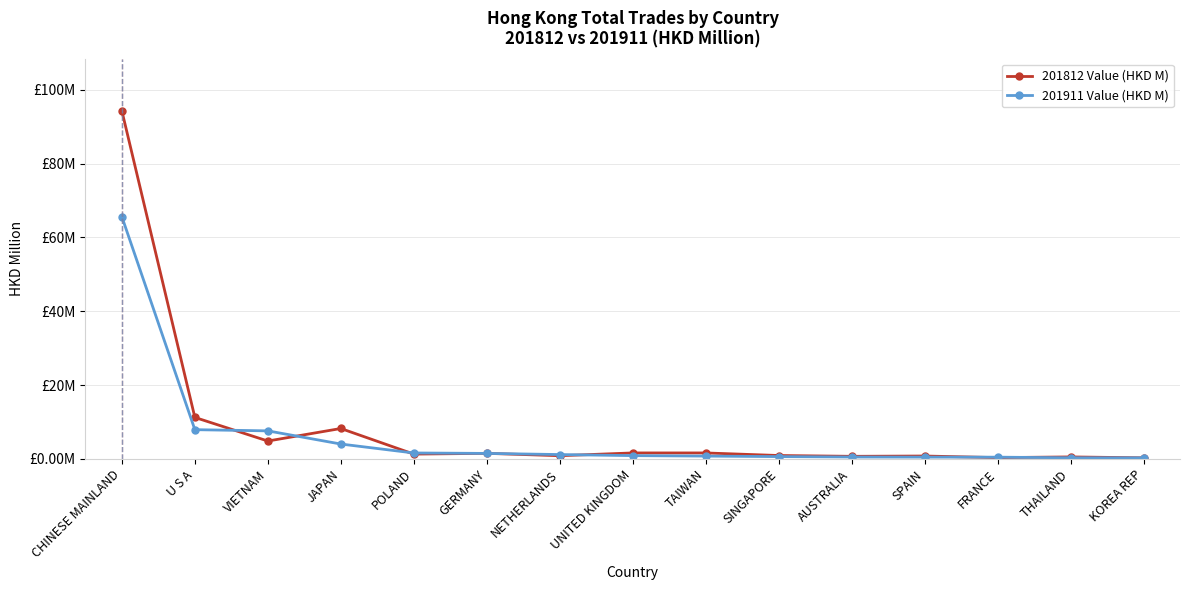

Between FRANCE and UNITED KINGDOM, which is larger?

UNITED KINGDOM